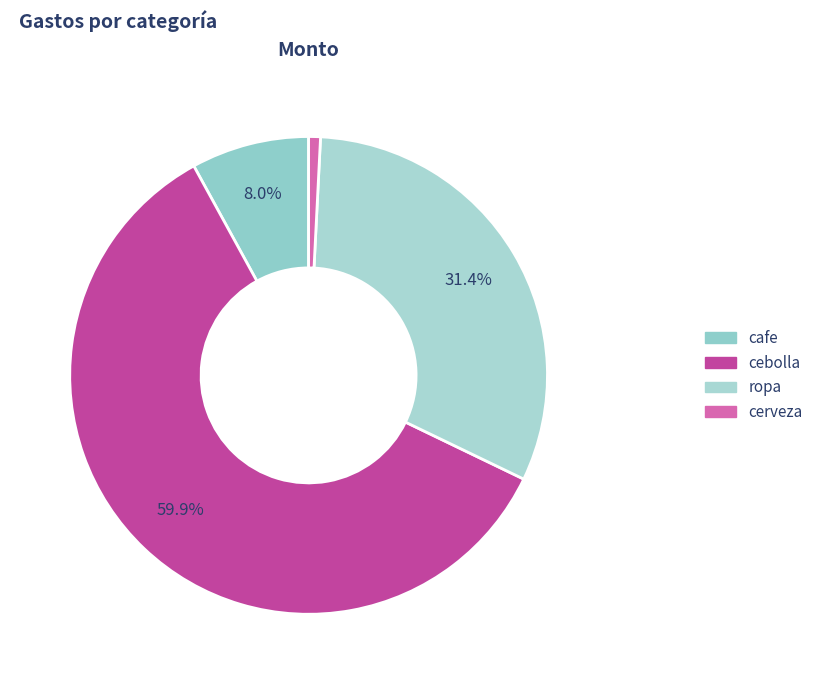

Rank the categories by value from lowest to highest.

cerveza, cafe, ropa, cebolla